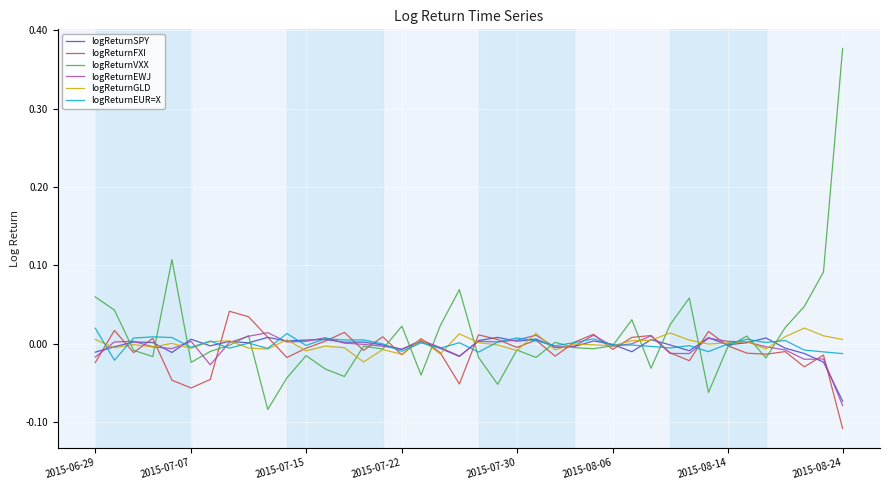

What are all the series names shown in the legend?

logReturnSPY, logReturnFXI, logReturnVXX, logReturnEWJ, logReturnGLD, logReturnEUR=X